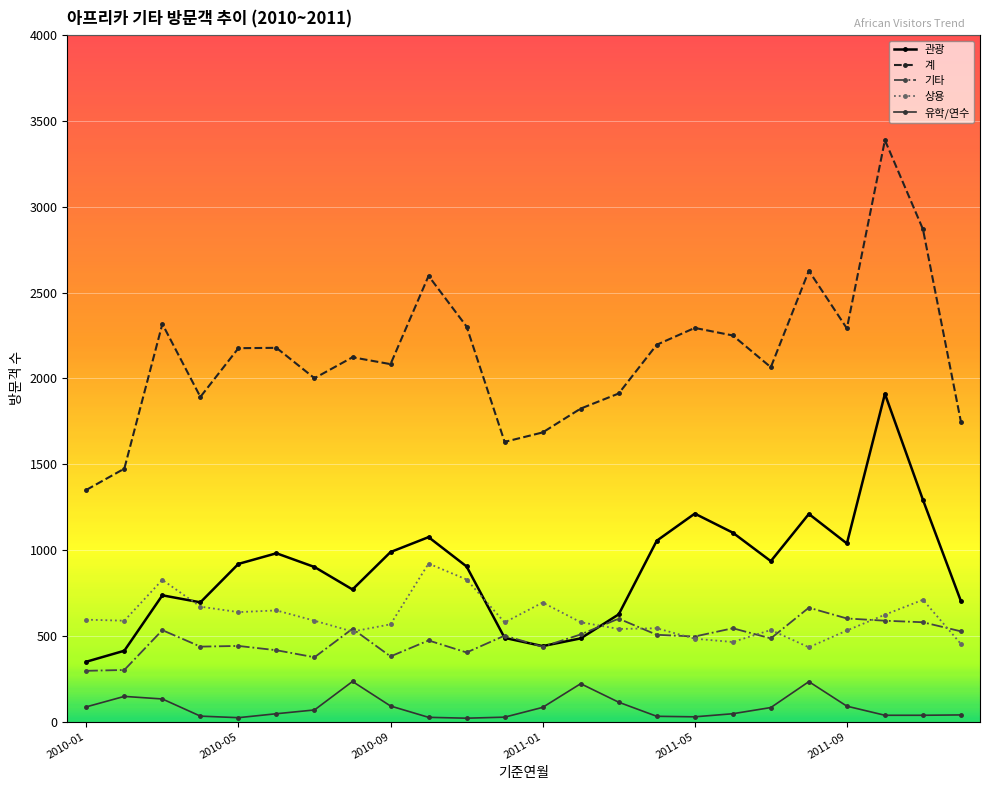

Rank the series by their maximum value, from highest to lowest.

계, 관광, 상용, 기타, 유학/연수